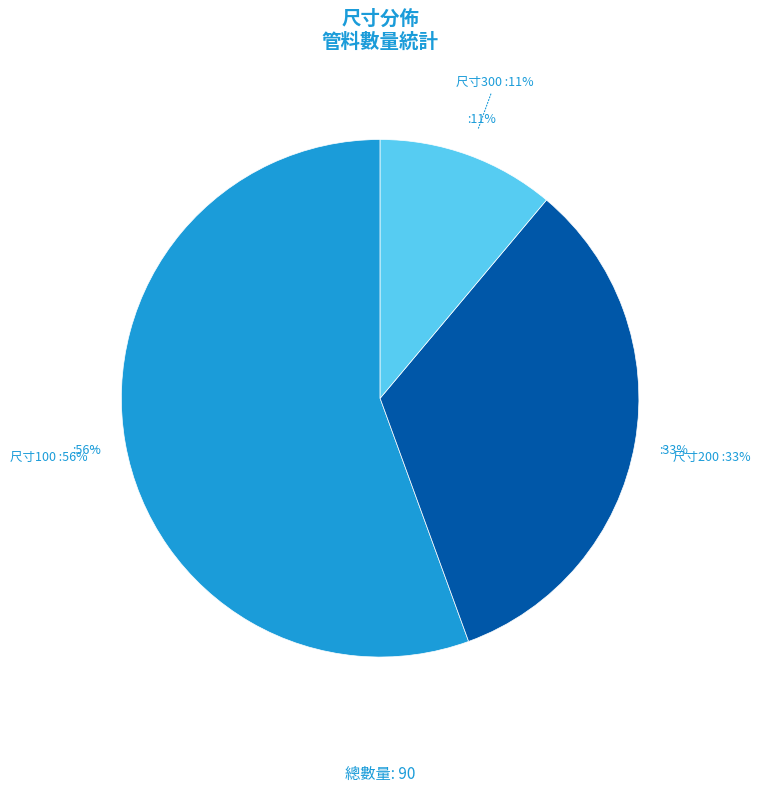

What is the majority slice?

100